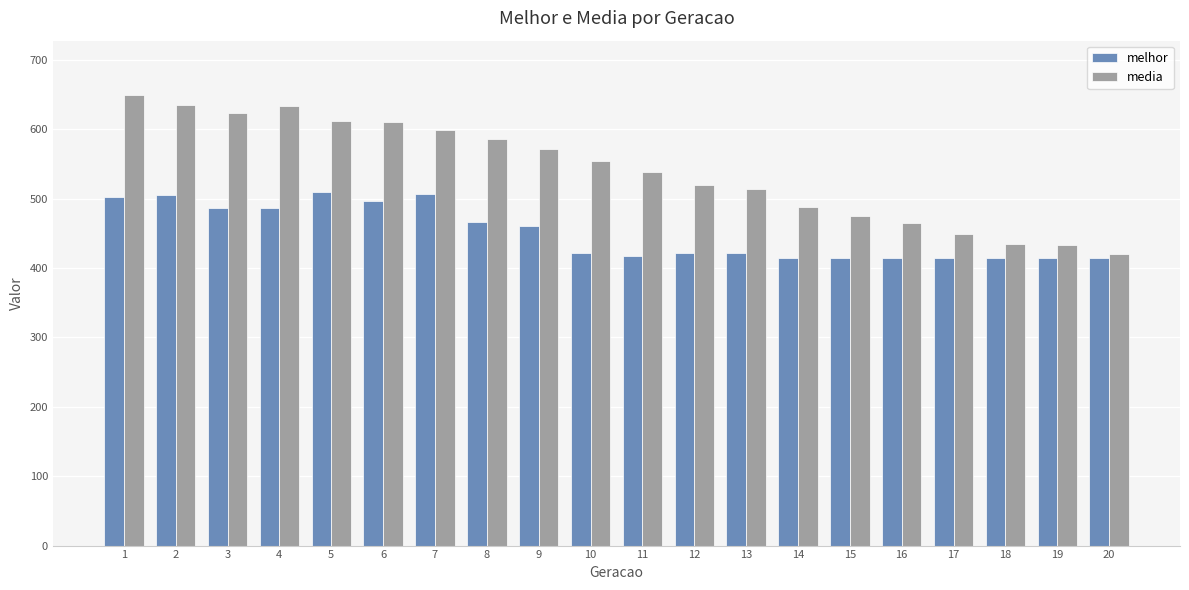

Does the chart contain stacked bars?

No